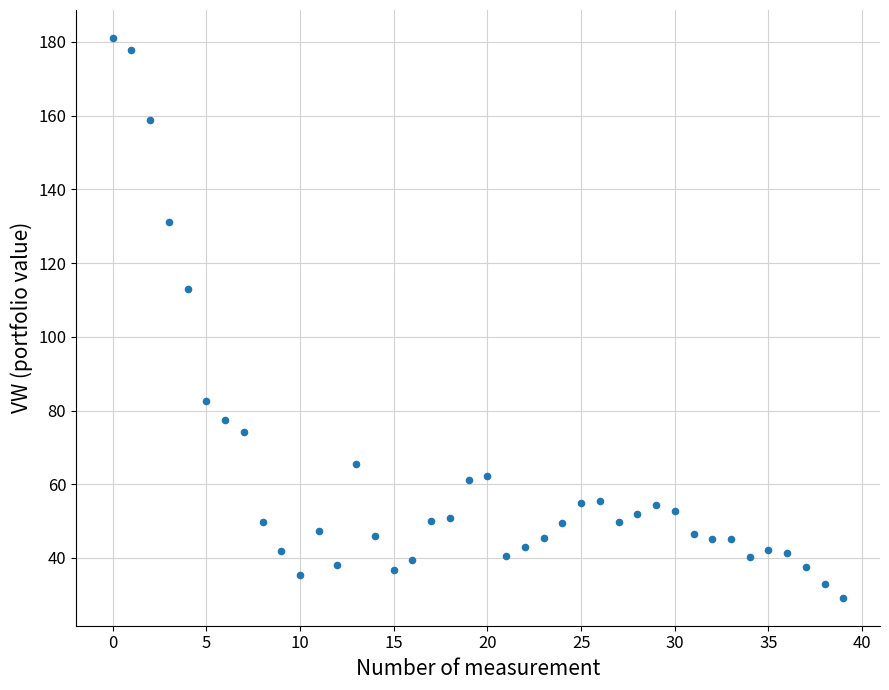

What Y value in the scatter plot is closest to 105?

112.9